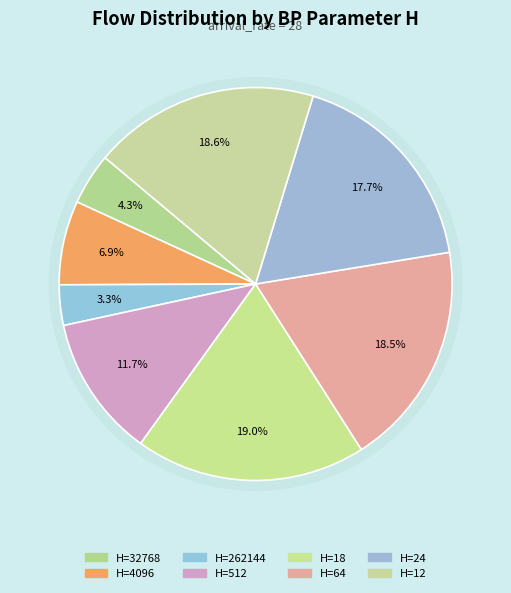

Which has a higher value, 64 or 262144?

64